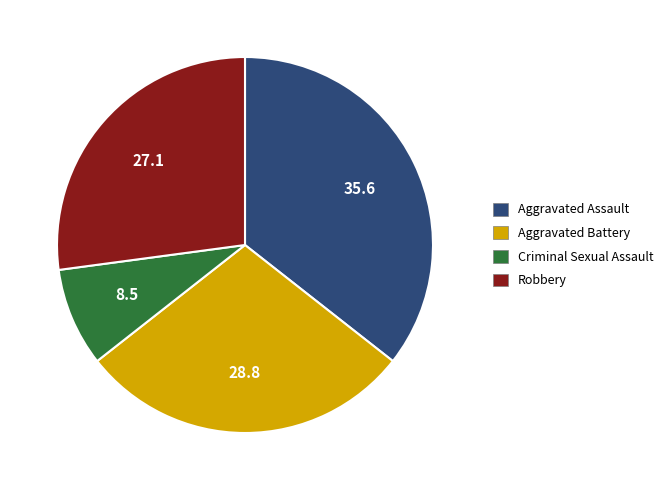

True or false: Aggravated Assault accounts for 36% of the total.

True